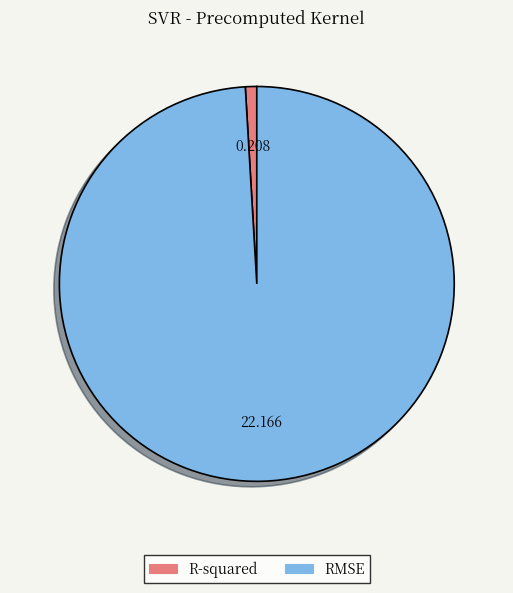

Do RMSE and R-squared together represent more than half of the pie?

Yes